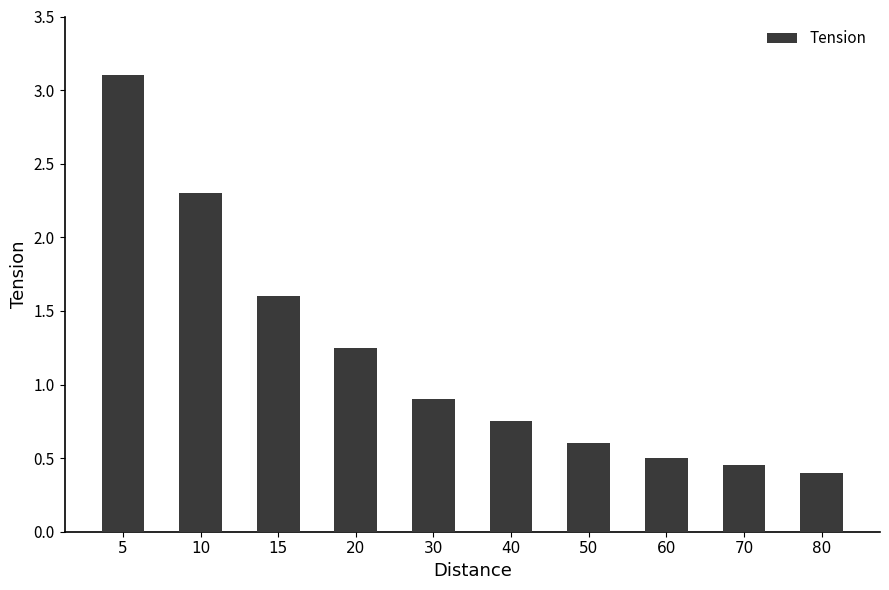

What is the difference between the maximum and minimum values?

2.7